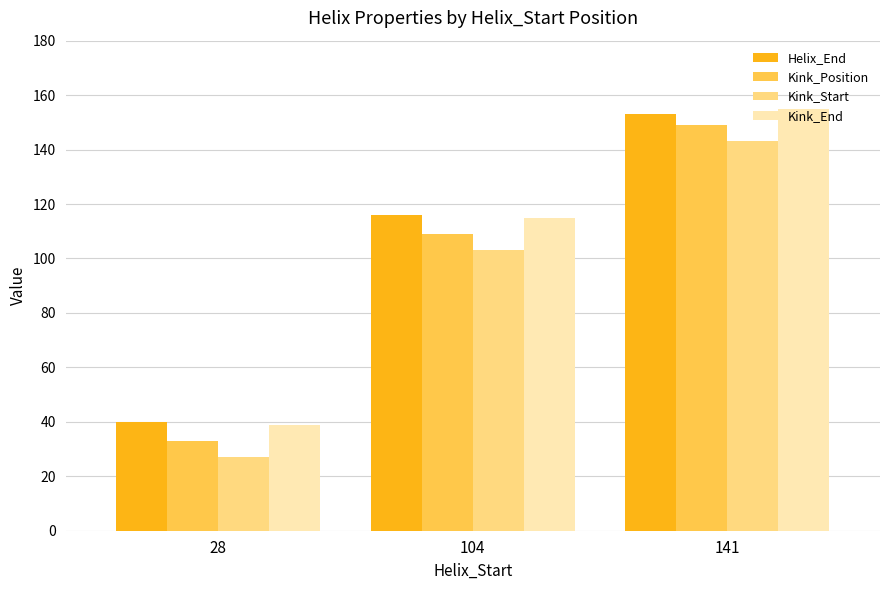

What is the greatest value displayed?

155